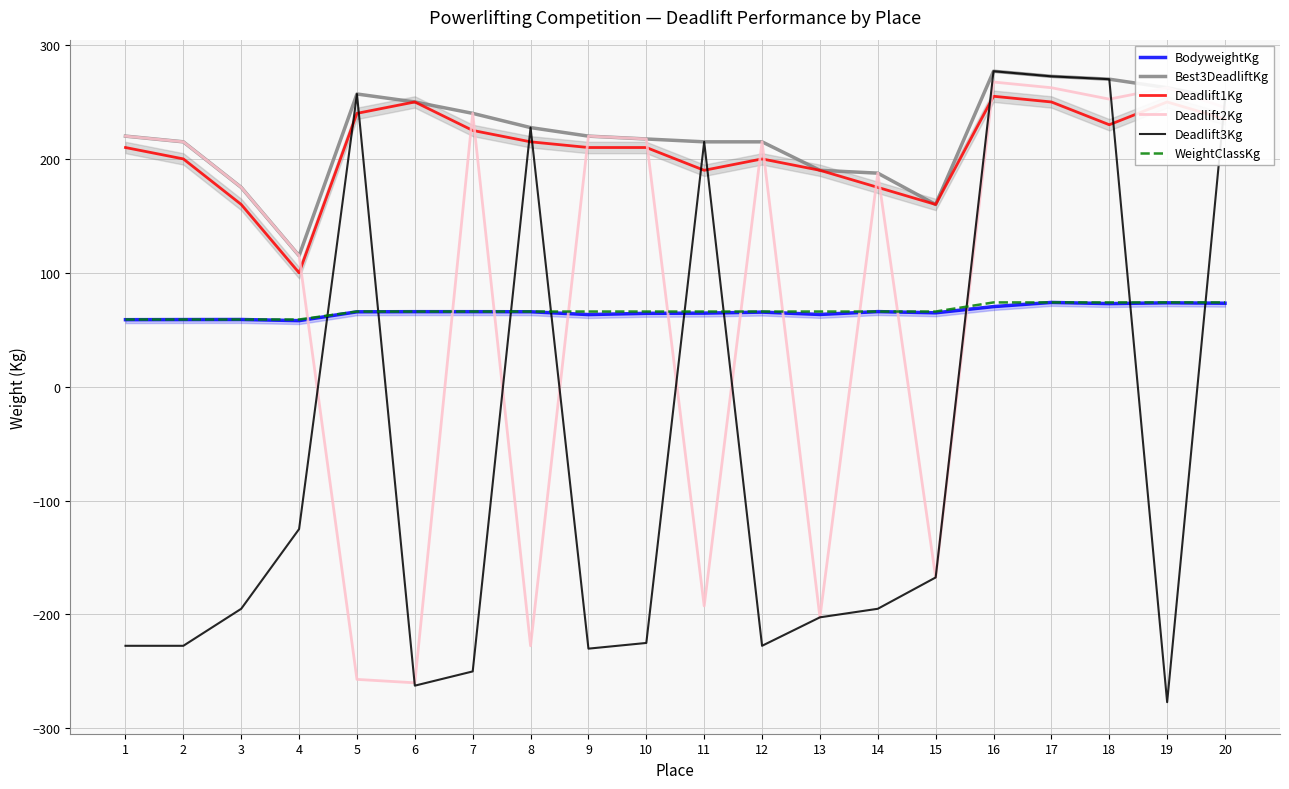

List the labels in order of Deadlift1Kg value, smallest first.

4, 3, 15, 14, 11, 13, 2, 12, 1, 9, 10, 8, 7, 18, 20, 5, 6, 17, 19, 16